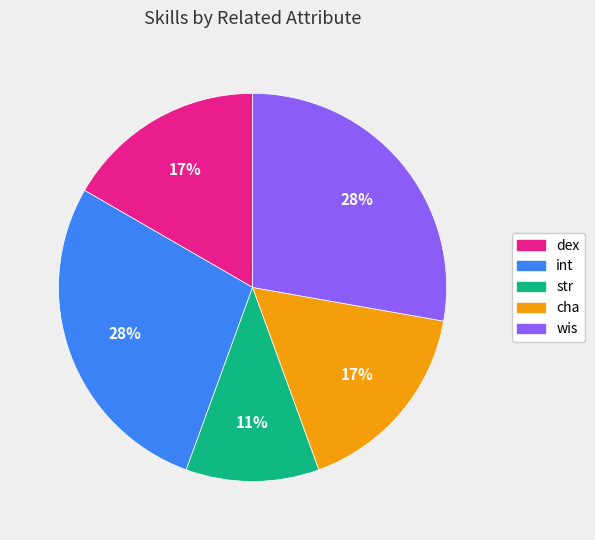

Which has a higher value, cha or int?

int